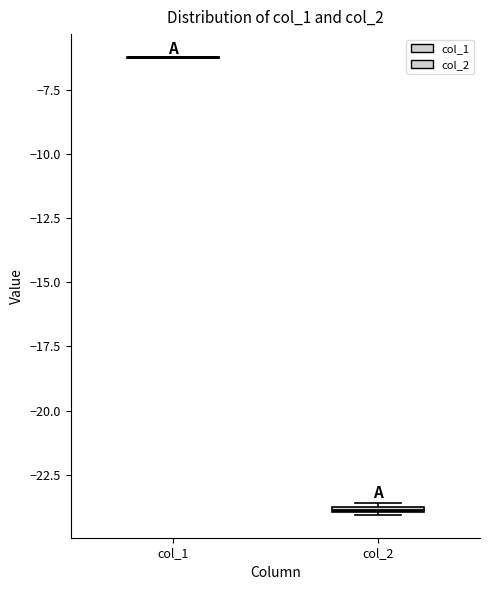

Where is the lower edge of the box for col_2 on the y-axis? The values are not printed on the chart, so give them approximately, as read against the axis.

-24.0